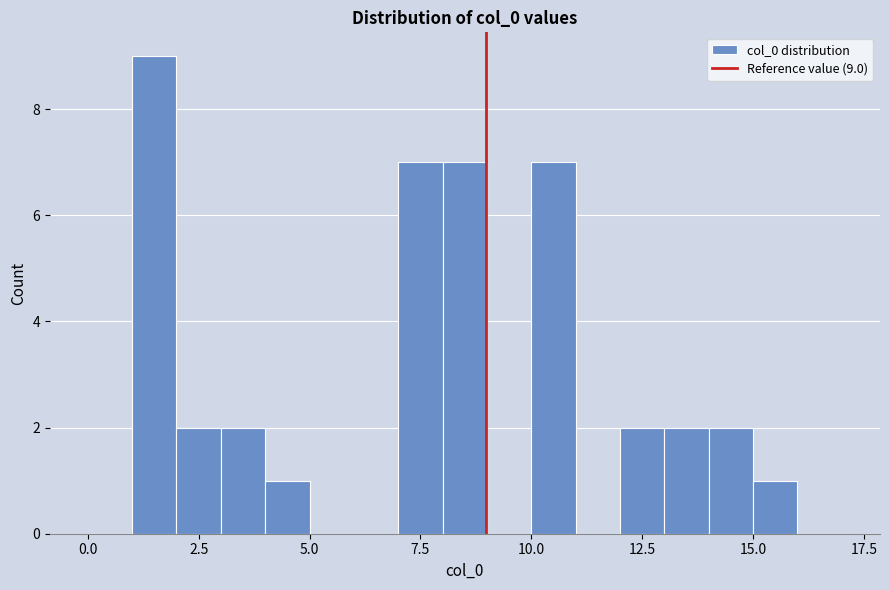

Around what value on the x-axis is the tallest bar? Give the approximate position of its centre, as read against the axis.

1.5